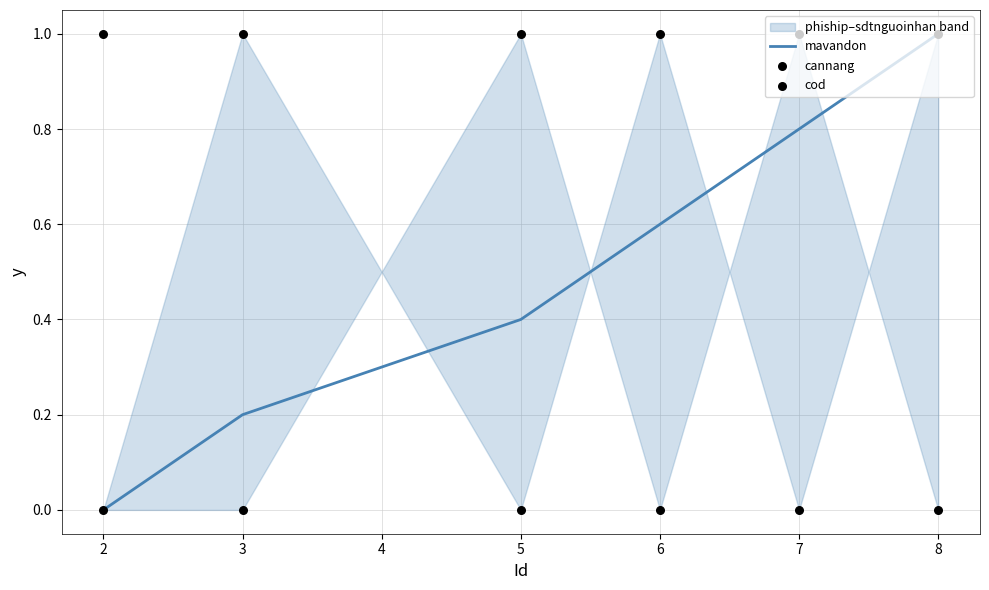

The mavandon series shows 0.6 at 6. True or false?

True